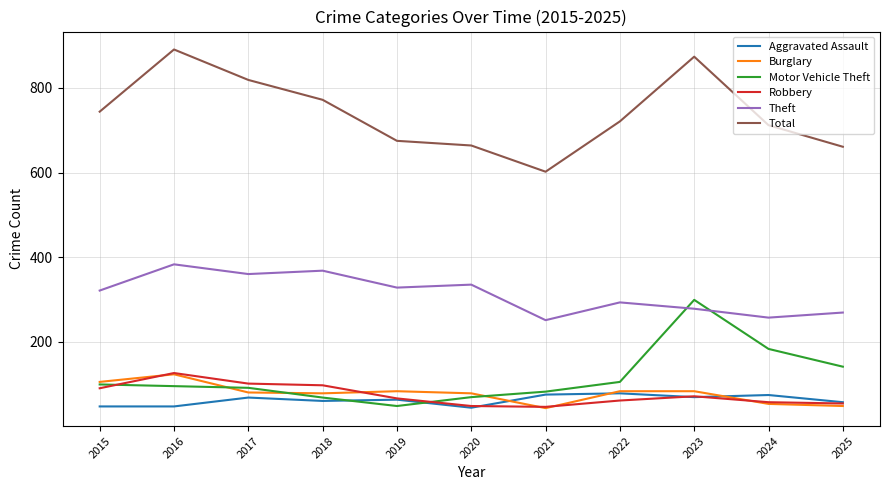

How many lines are shown in the chart?

6